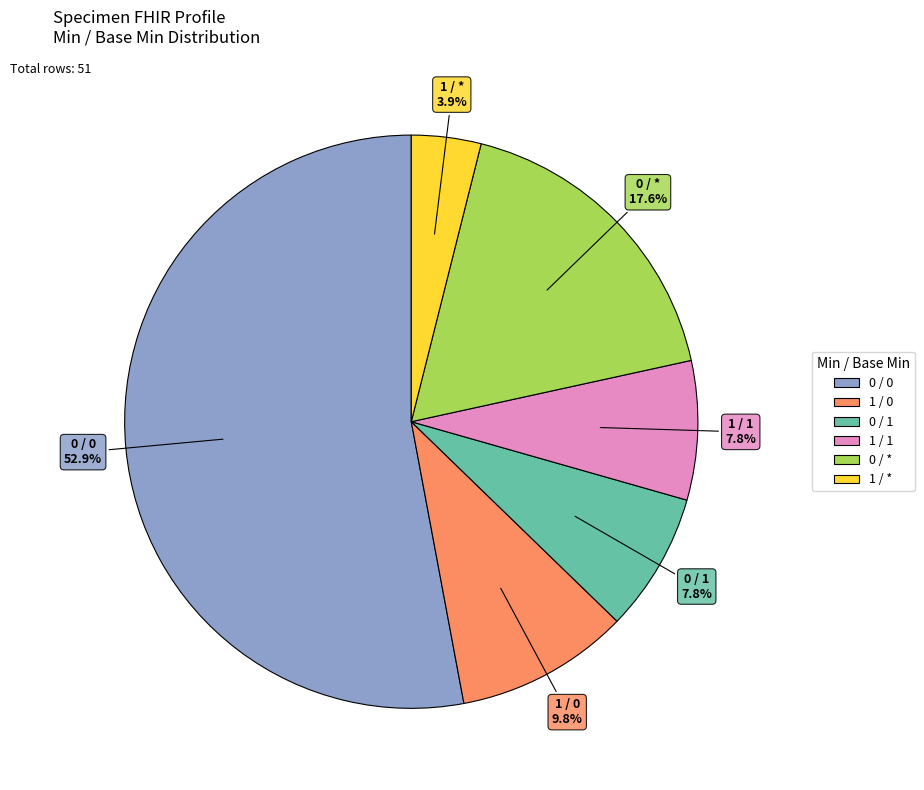

Combined, do 0 / 1 and 1 / 1 account for over 50%?

No